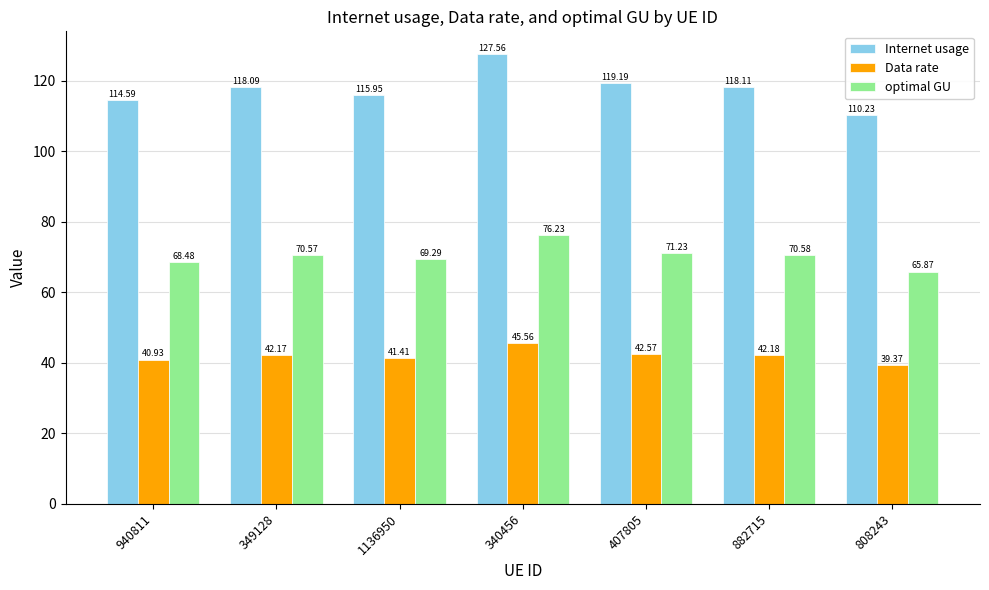

Count the number of data series in this chart.

3